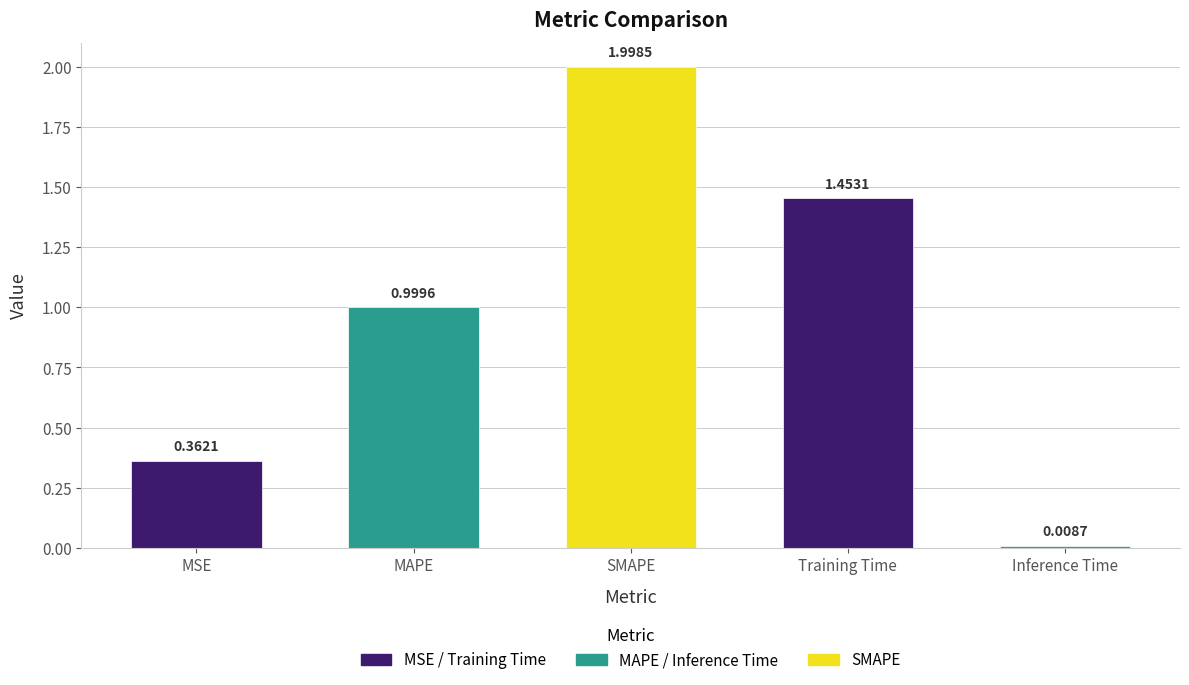

What is the change in value from MSE to MAPE?

+0.6